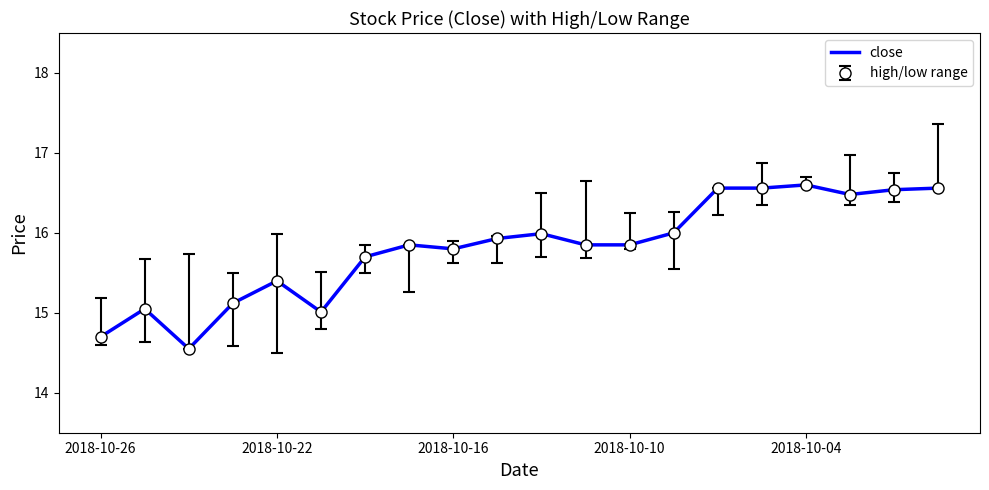

How many categories are shown in the chart?

20